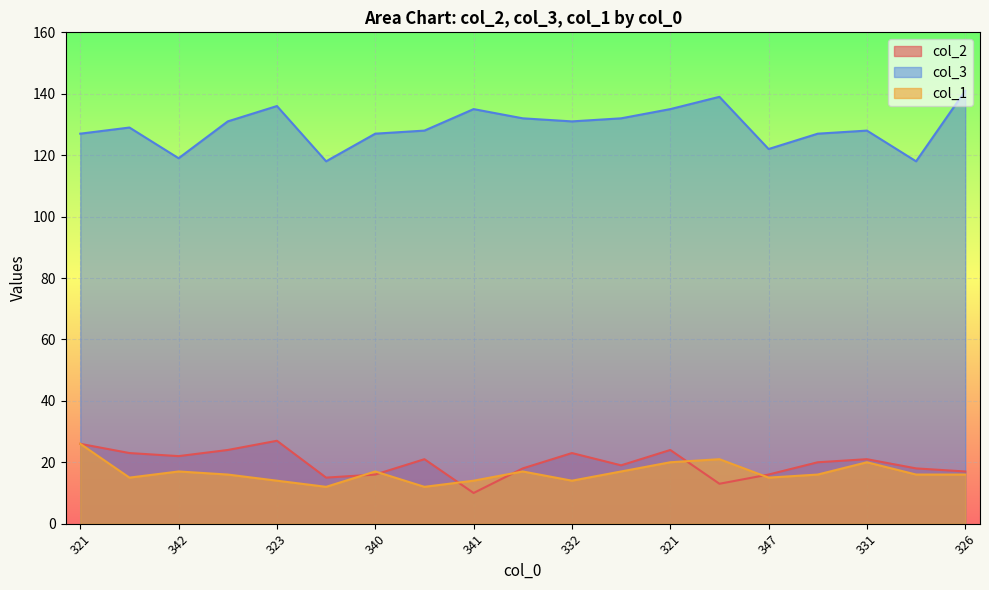

Does the chart display data point markers on the line(s)?

No